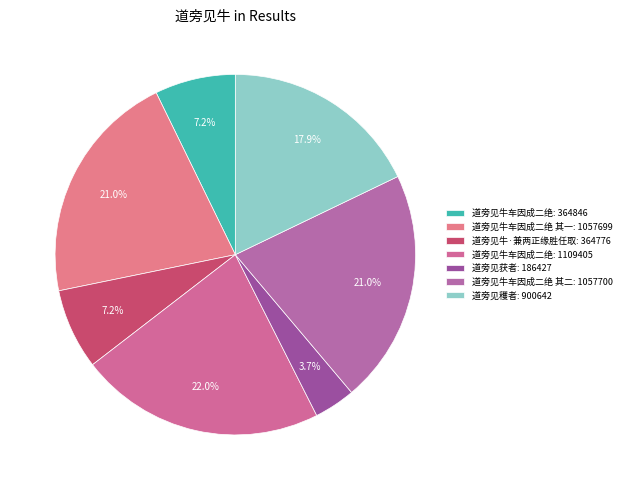

To the nearest percent, what is the average slice percentage?

14%